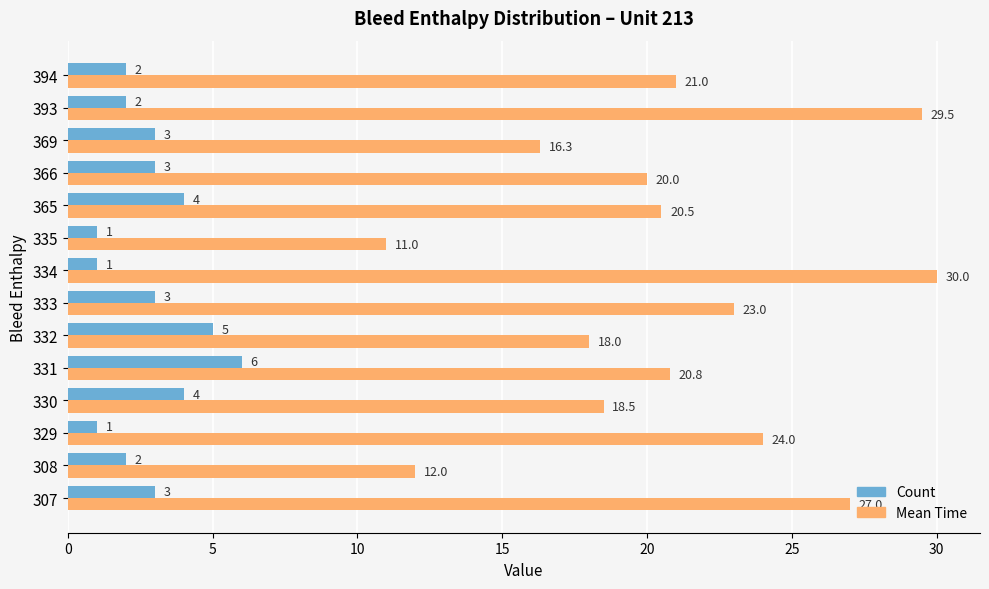

What is the difference between the maximum and minimum values in the Count series?

5.0